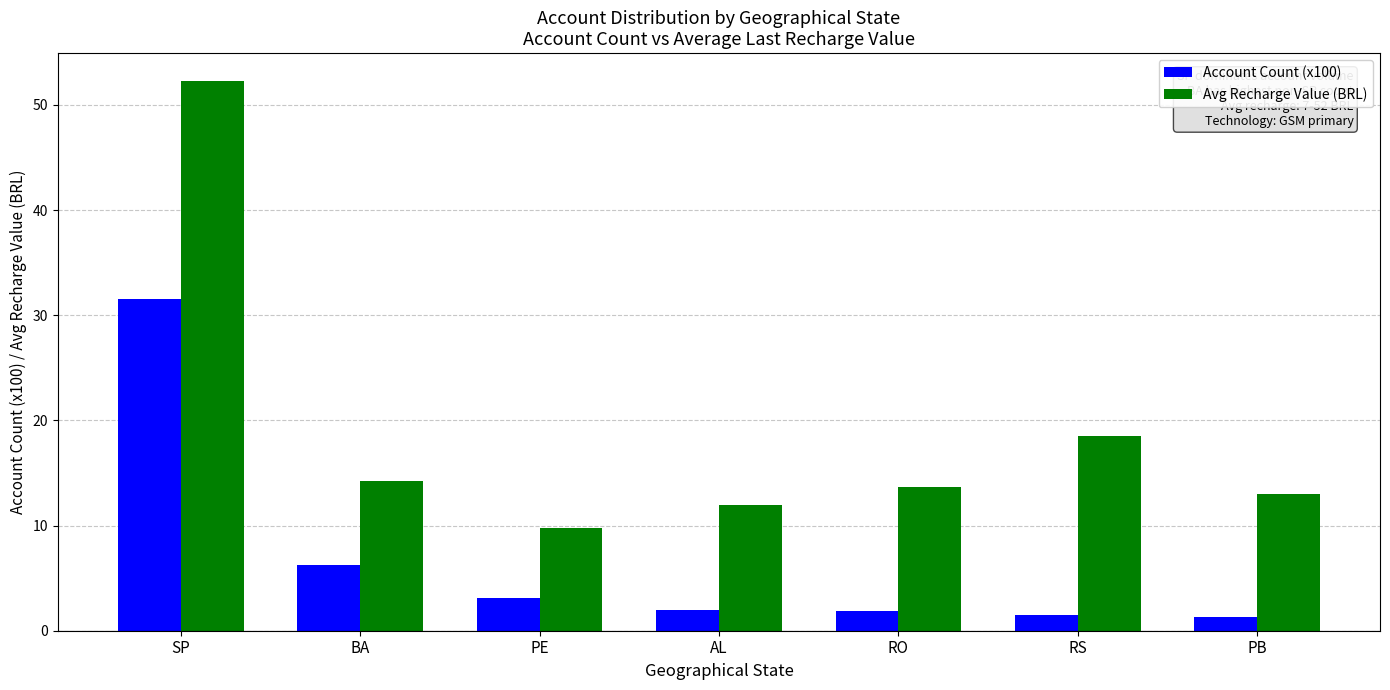

Read the Account Count (x100) value at AL.

2.0